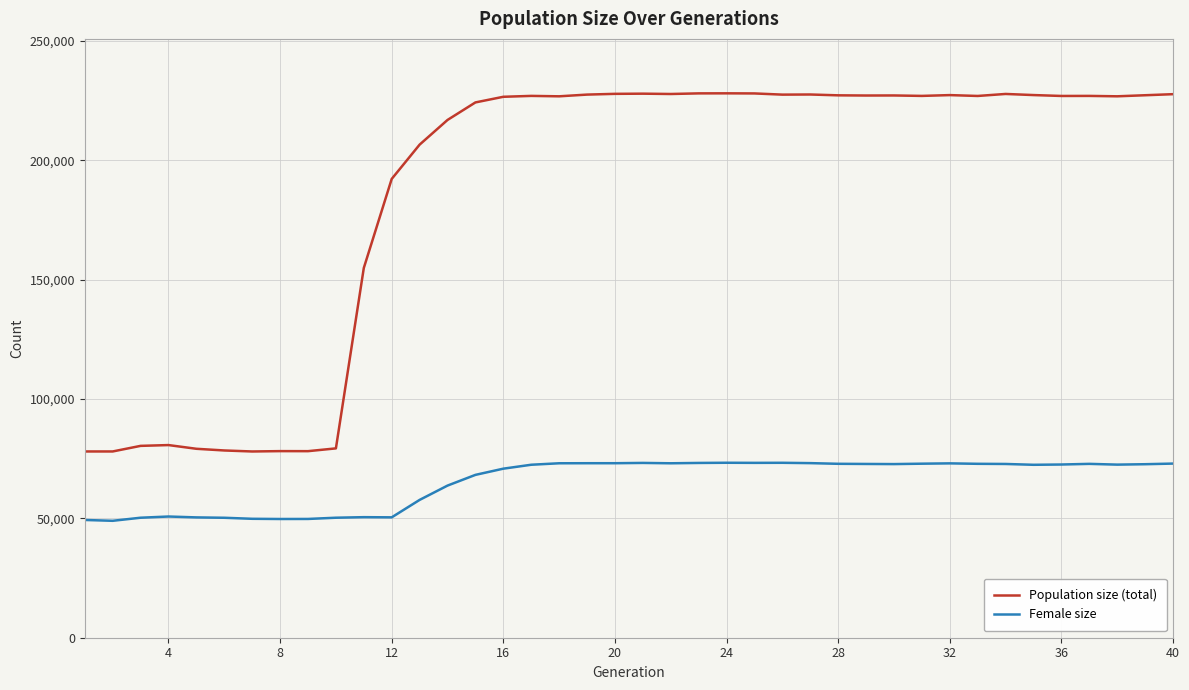

List the series in order of their peak value, highest first.

Population size (total), Female size